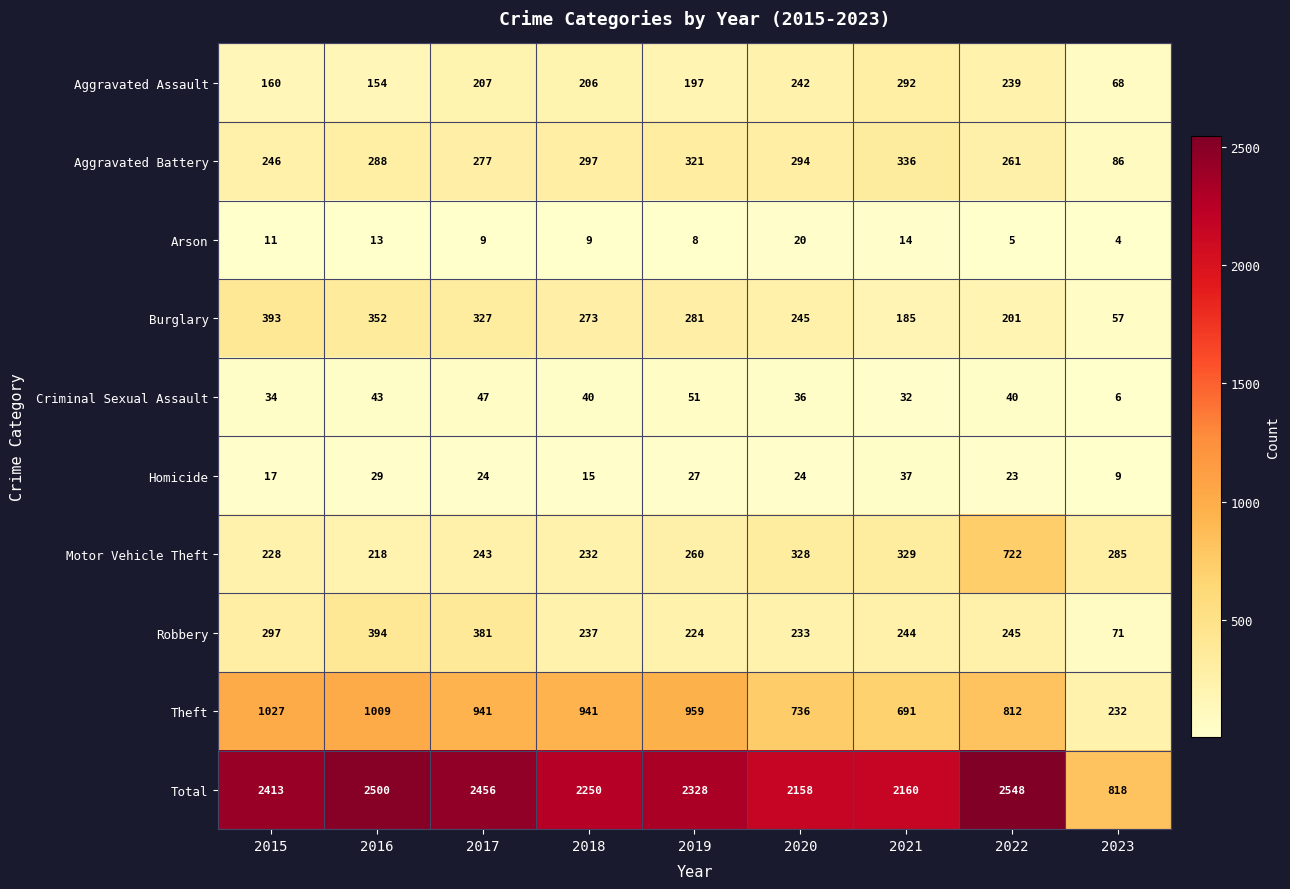

What is the minimum value shown in the chart?

4